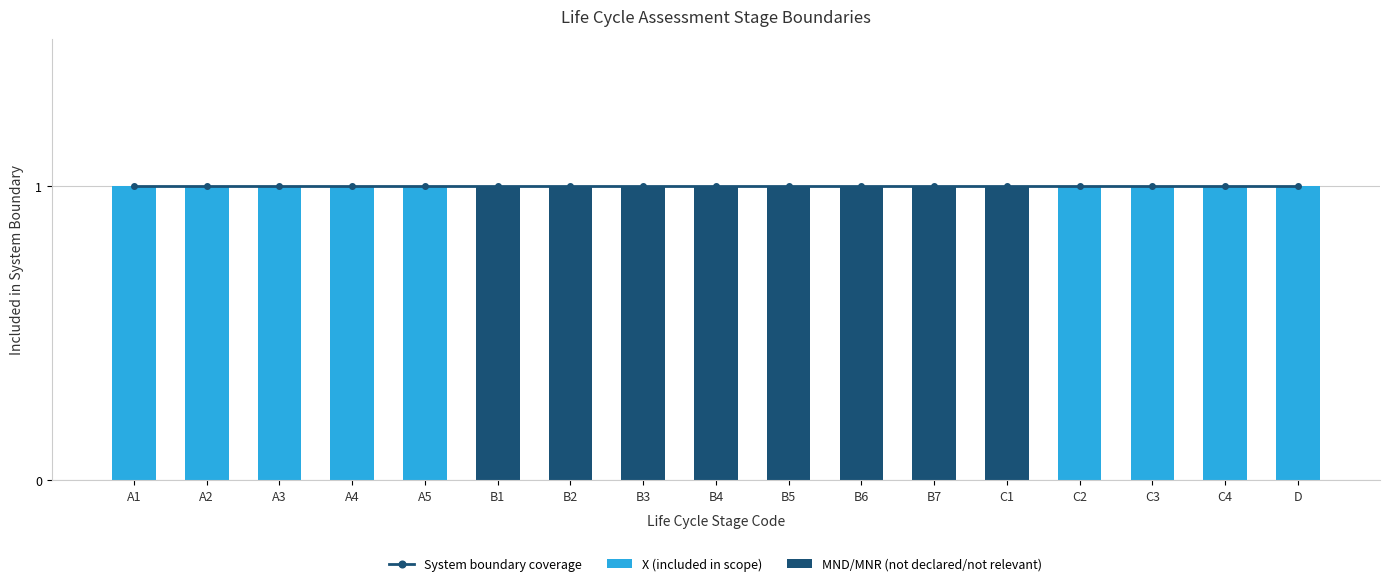

What are all the series names shown in the legend?

System boundary coverage, X (included in scope), MND/MNR (not declared/not relevant)